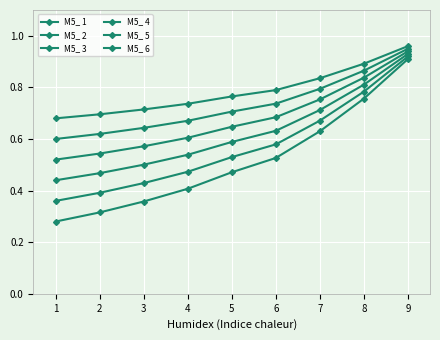

True or false: M5_ 6 has a value of 0.7 at 4.

True